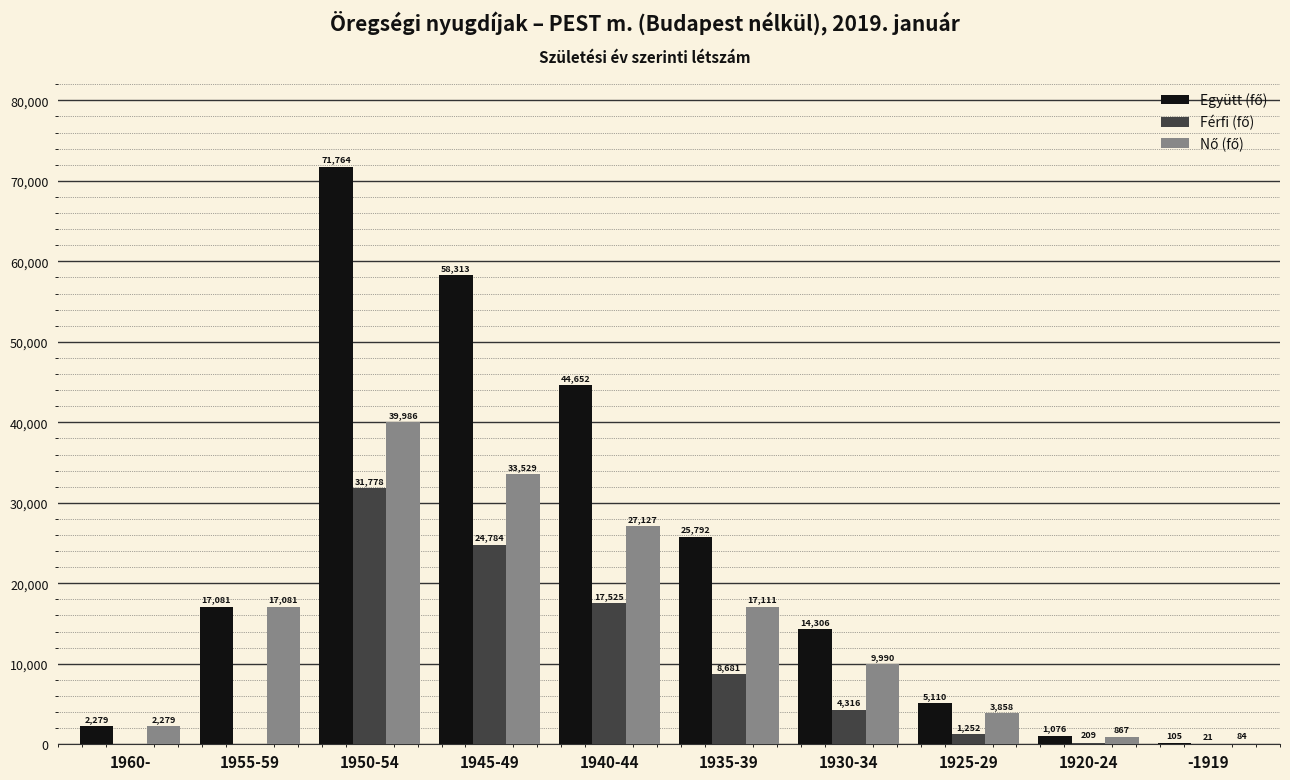

At which category is the sum across all series the highest?

1950-54